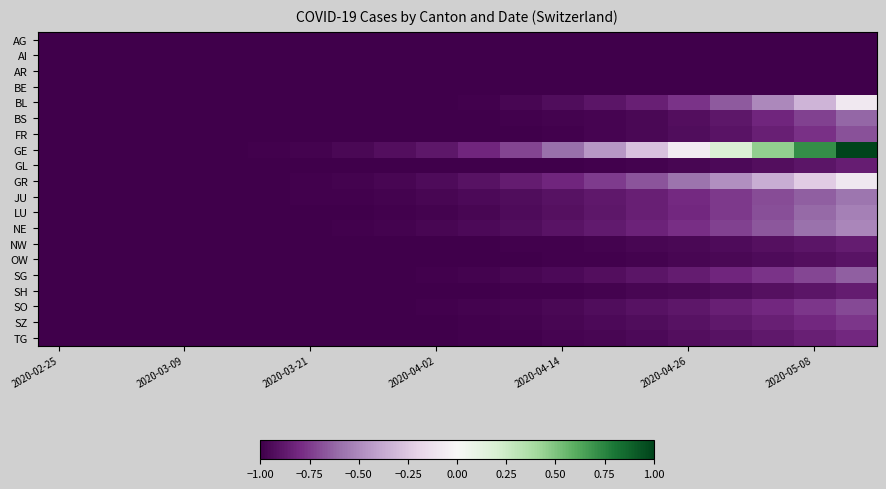

At how many categories does at least one series exceed 0?

4